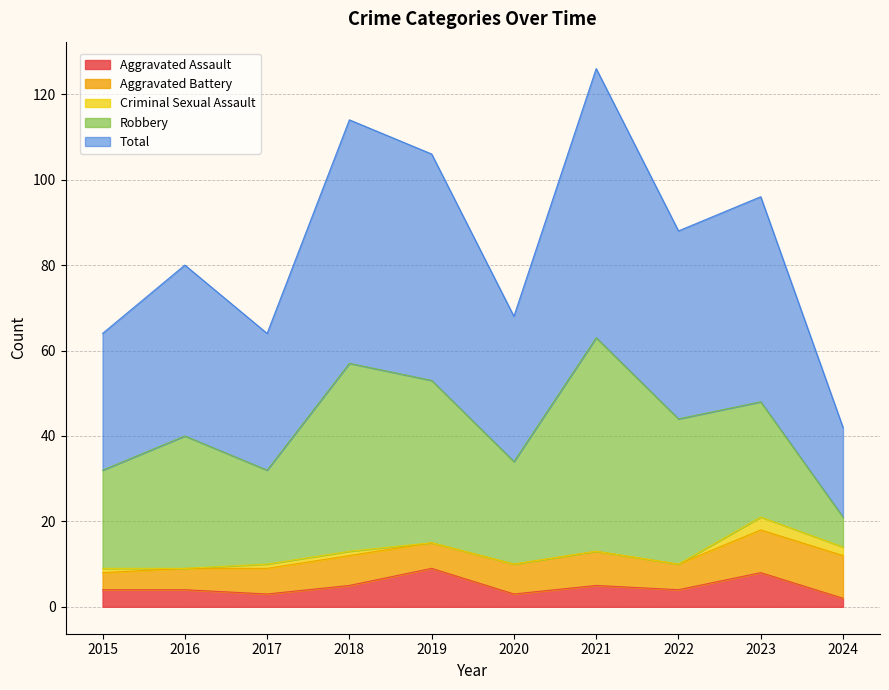

At which label does Aggravated Battery first exceed 7?

2021